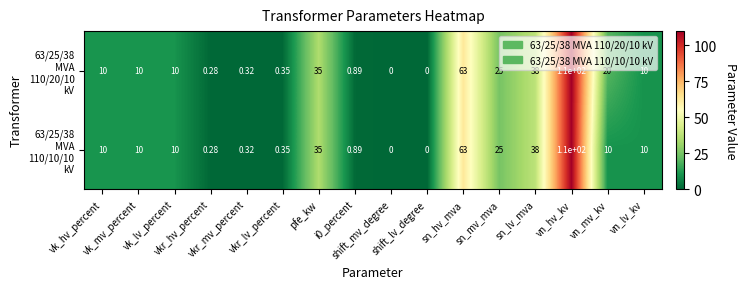

How many series are shown in this chart?

2